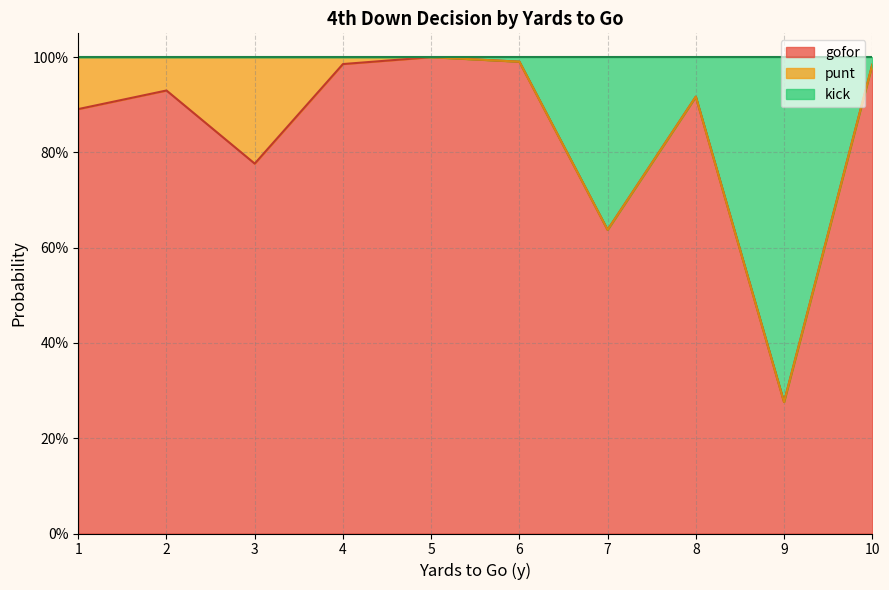

What is the greatest value displayed?

1.0